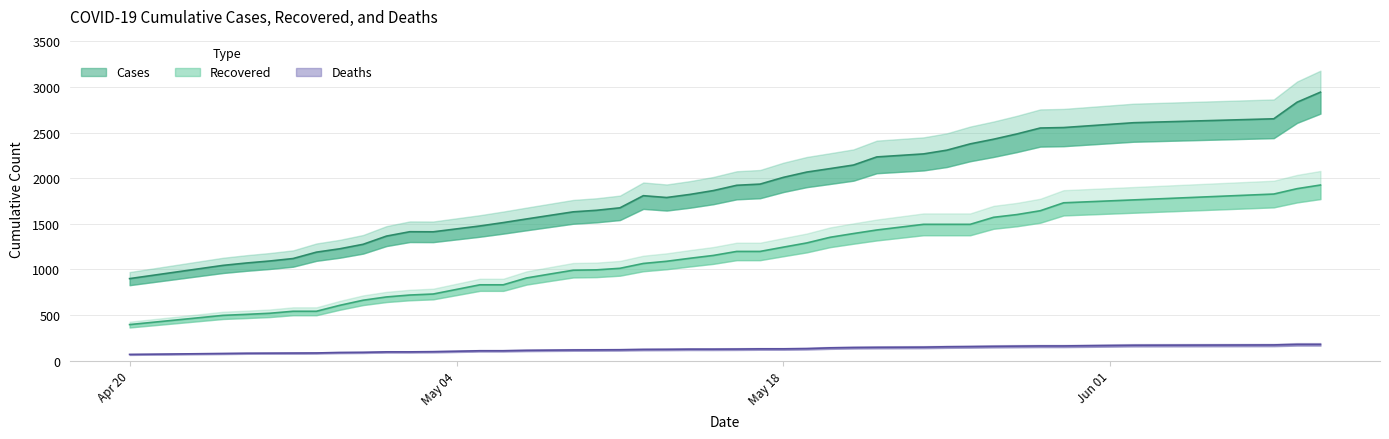

Where is the first local maximum for cases?

05/02/20